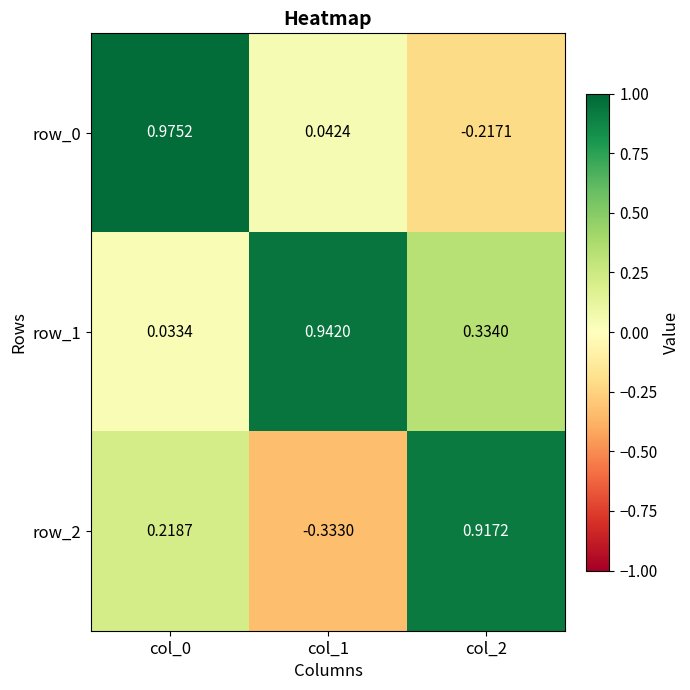

Is the value of row_1 at col_2 greater than the value of row_0 at col_0?

No